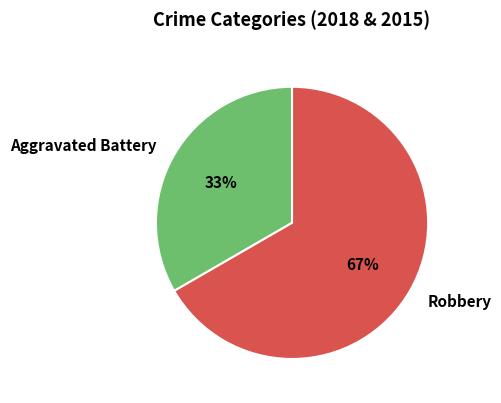

The Aggravated Battery slice represents 24% of the pie. True or false?

False